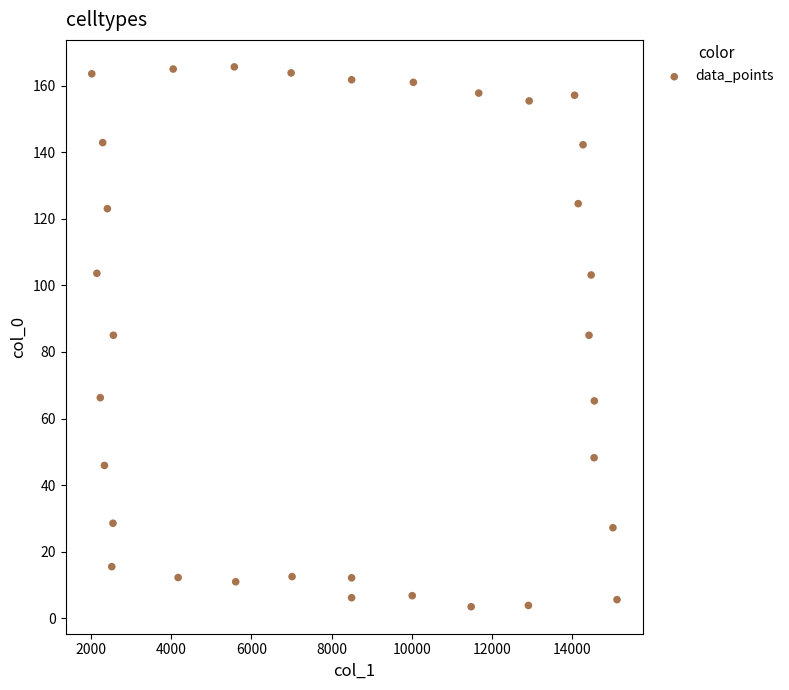

What is the range of Y values (max minus min)?

162.1